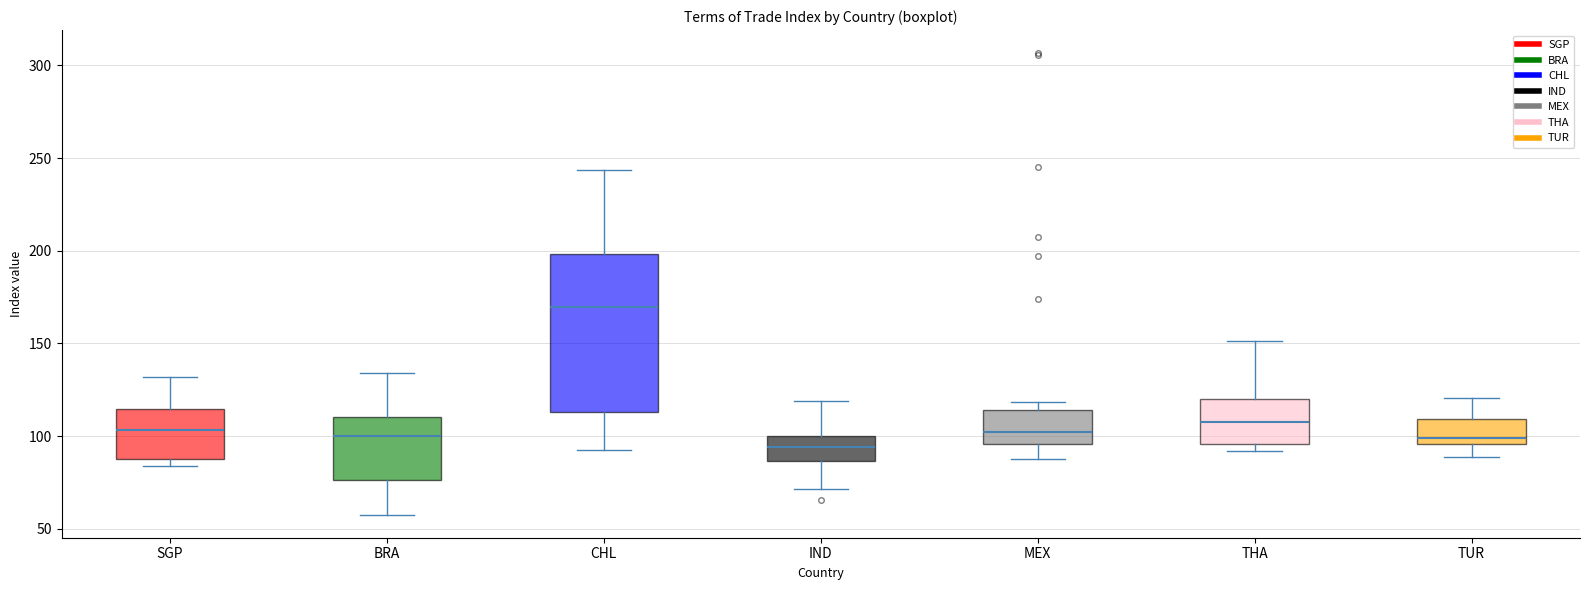

Where is the upper edge of the box for BRA on the y-axis? The values are not printed on the chart, so give them approximately, as read against the axis.

110